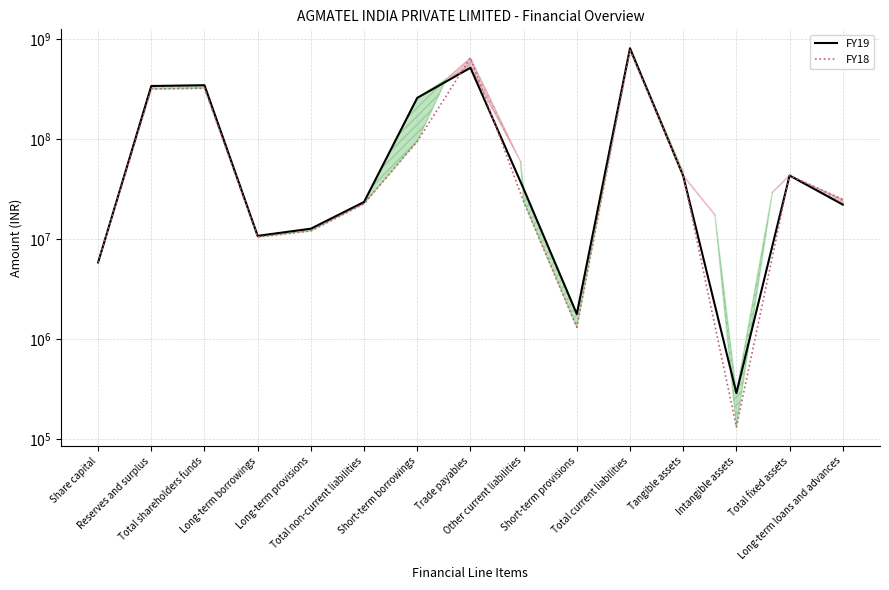

Does the chart display data point markers on the line(s)?

No